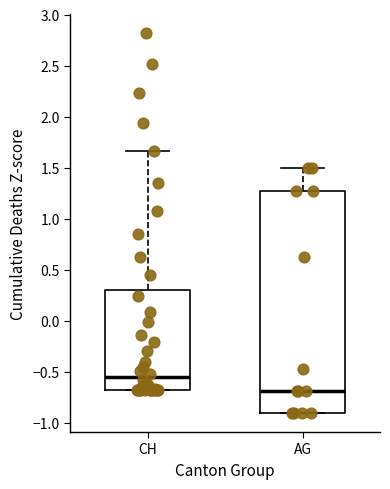

Reading left to right, transcribe this box plot: for each box, give where its median line is, the range the box spans, and where its two whiskers end, as read against the y-axis. The values are not printed on the chart, so give them approximately, as read against the axis.

CH: median -0.55, box -0.70 to 0.30, whiskers -0.70 to 1.65
AG: median -0.70, box -0.90 to 1.25, whiskers -0.90 to 1.50